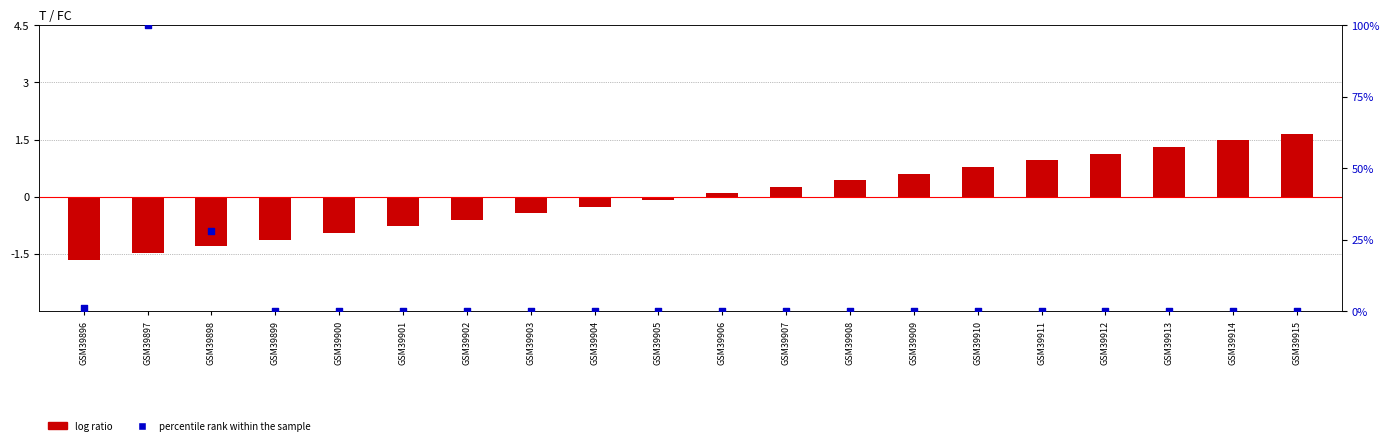

At how many categories does at least one series exceed 7?

2